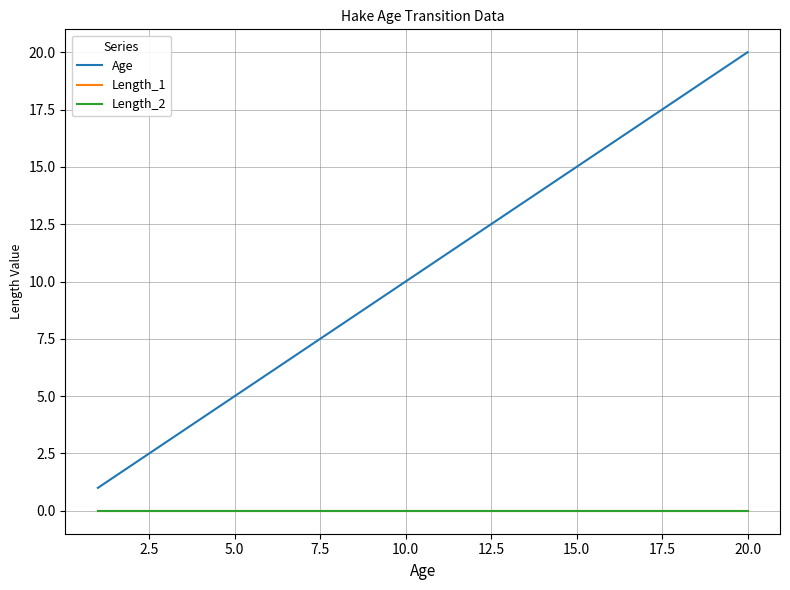

Does the chart have visible grid lines?

Yes